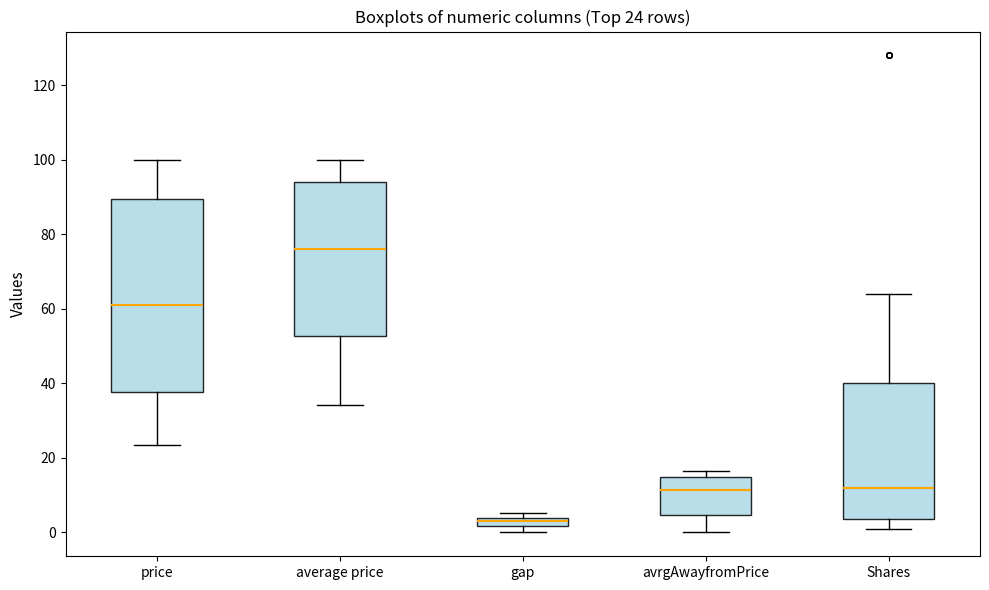

Comparing the boxes themselves (not the whiskers), which one is the tallest?

price